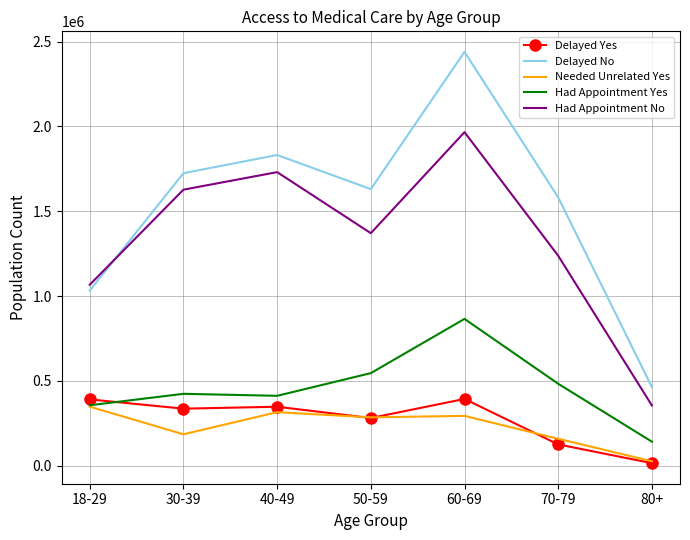

Which series changed the most between 30-39 and 60-69?

Delayed No